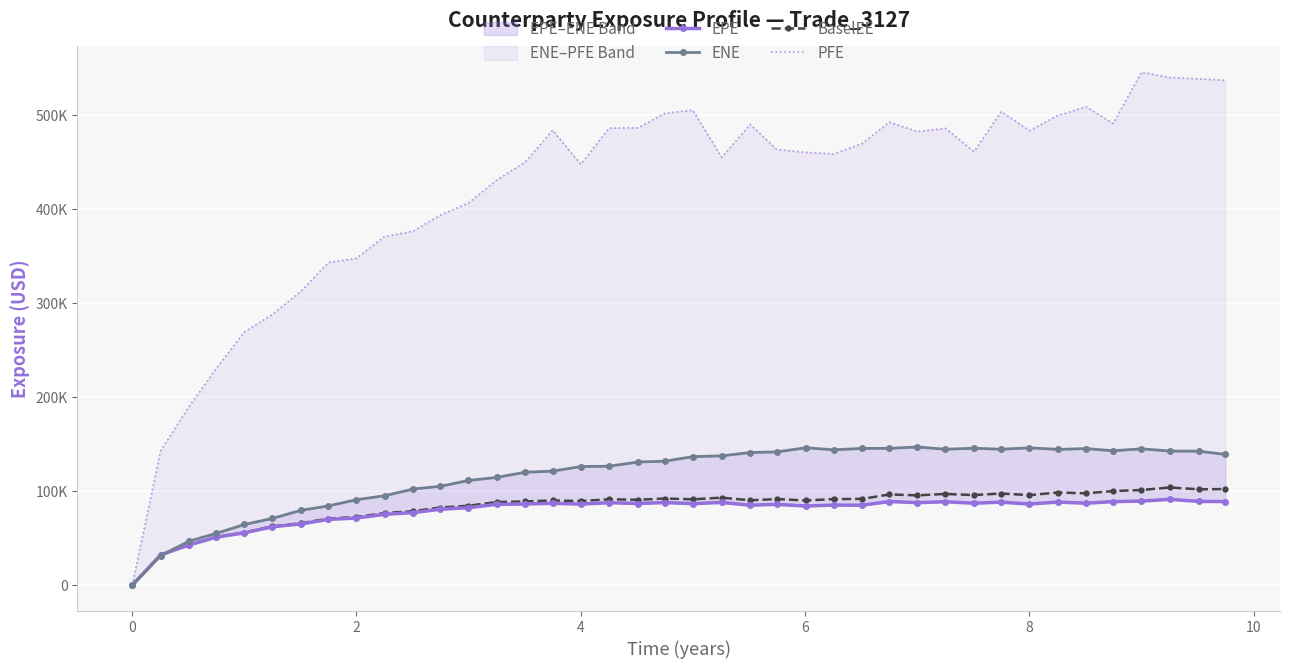

Reading left to right, list all the values displayed in this chart.

EPE: 0.0	32427.1	42988.3	51338.2	55846.3	62316.1	65324.8	70170.0	71587.8	75586.7	77377.9	80935.9	82608.5	86202.4	86546.4	87286.8	86392.9	87919.2	87072.0	88056.7	86917.2	88221.7	85246.6	86177.6	84397.7	85398.0	85233.1	89197.6	87964.4	88915.2	87410.9	88488.9	86516.3	88591.5	87383.2	89069.0	89620.6	91500.9	89306.9	89091.5
ENE: 173.3	31688.2	47054.1	55359.5	64767.1	71202.5	79859.2	84512.0	91075.1	95324.9	102469.0	105356.0	111570.0	114845.0	120358.0	121496.0	126381.0	126734.0	131223.0	132065.0	136893.0	137783.0	141294.0	141956.0	146345.0	144196.0	145637.0	145776.0	147192.0	144800.0	145847.0	144786.0	146327.0	144633.0	145479.0	143176.0	145229.0	142895.0	142679.0	139317.0
BaselEE: 0.0	32479.2	43126.6	51588.8	56218.9	62850.3	66028.6	71074.8	72666.4	76918.2	78942.2	82771.8	84695.8	88652.7	89285.2	90318.9	89671.0	91581.3	91035.5	92374.5	91506.8	93261.9	90484.8	91818.3	90293.1	91758.8	91987.5	96674.5	95751.4	97243.5	96061.1	97696.2	95975.8	98775.5	97927.7	100301.0	101434.0	104114.0	102178.0	102441.0
PFE: 0.0	143303.0	190392.0	231021.0	269603.0	288146.0	312824.0	343359.0	347819.0	371010.0	376696.0	393821.0	406664.0	431218.0	450294.0	484062.0	447853.0	486326.0	486613.0	501931.0	505542.0	455146.0	490301.0	463643.0	460552.0	458848.0	469925.0	492730.0	482632.0	486125.0	461398.0	503856.0	483554.0	499726.0	509028.0	491156.0	545896.0	540211.0	538744.0	537240.0